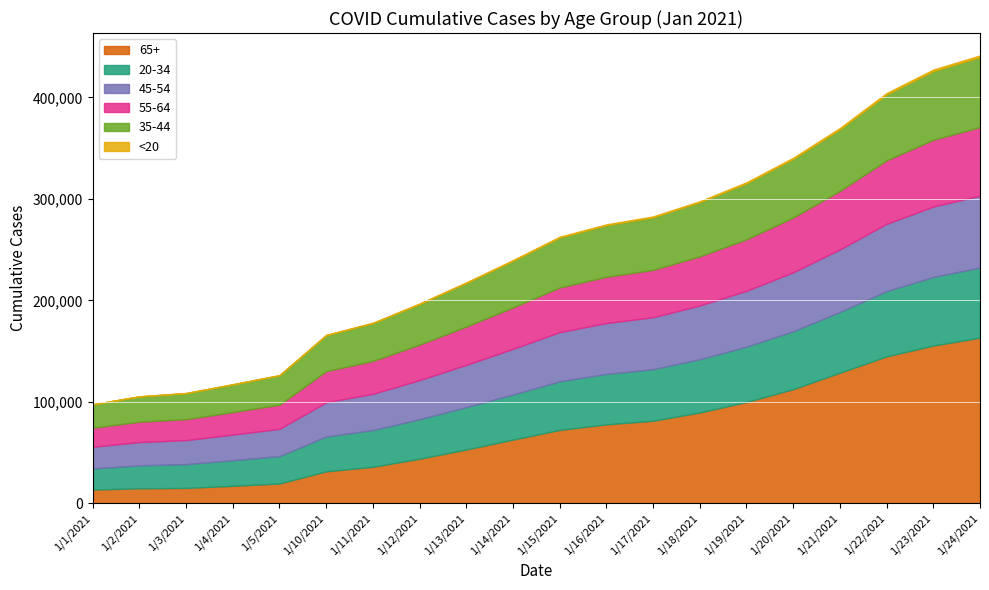

How many categories are shown in the chart?

20